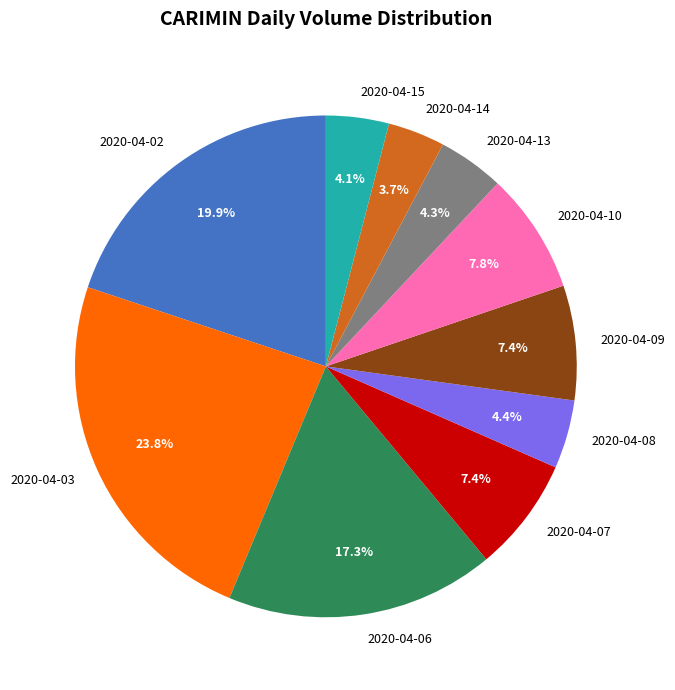

Does 2020-04-15 represent more than half of the total?

No